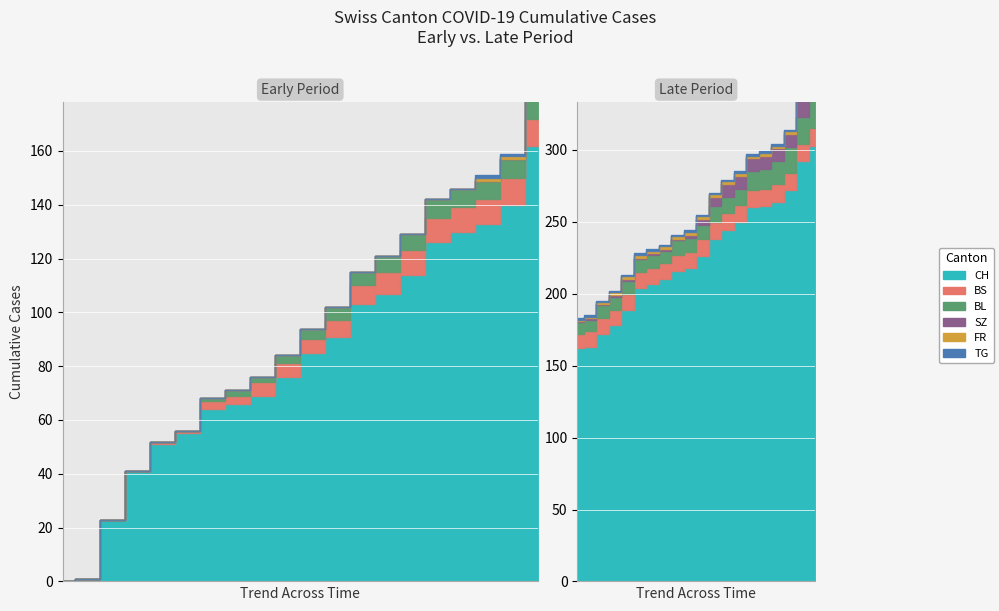

What is the highest value of the TG series?

2